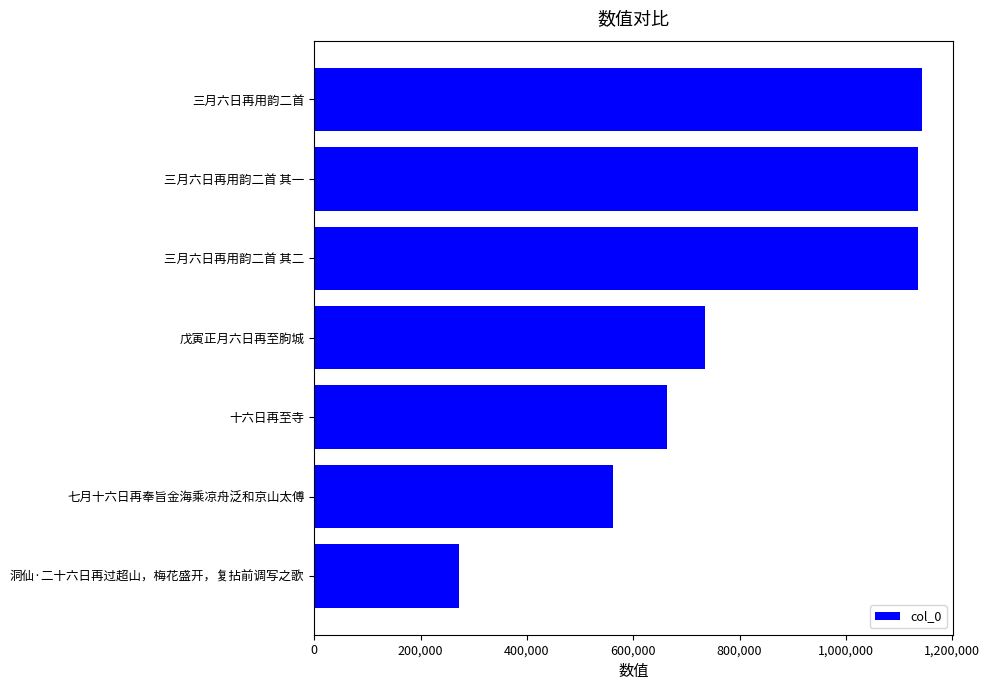

What is the difference between the second highest and minimum values?

863407